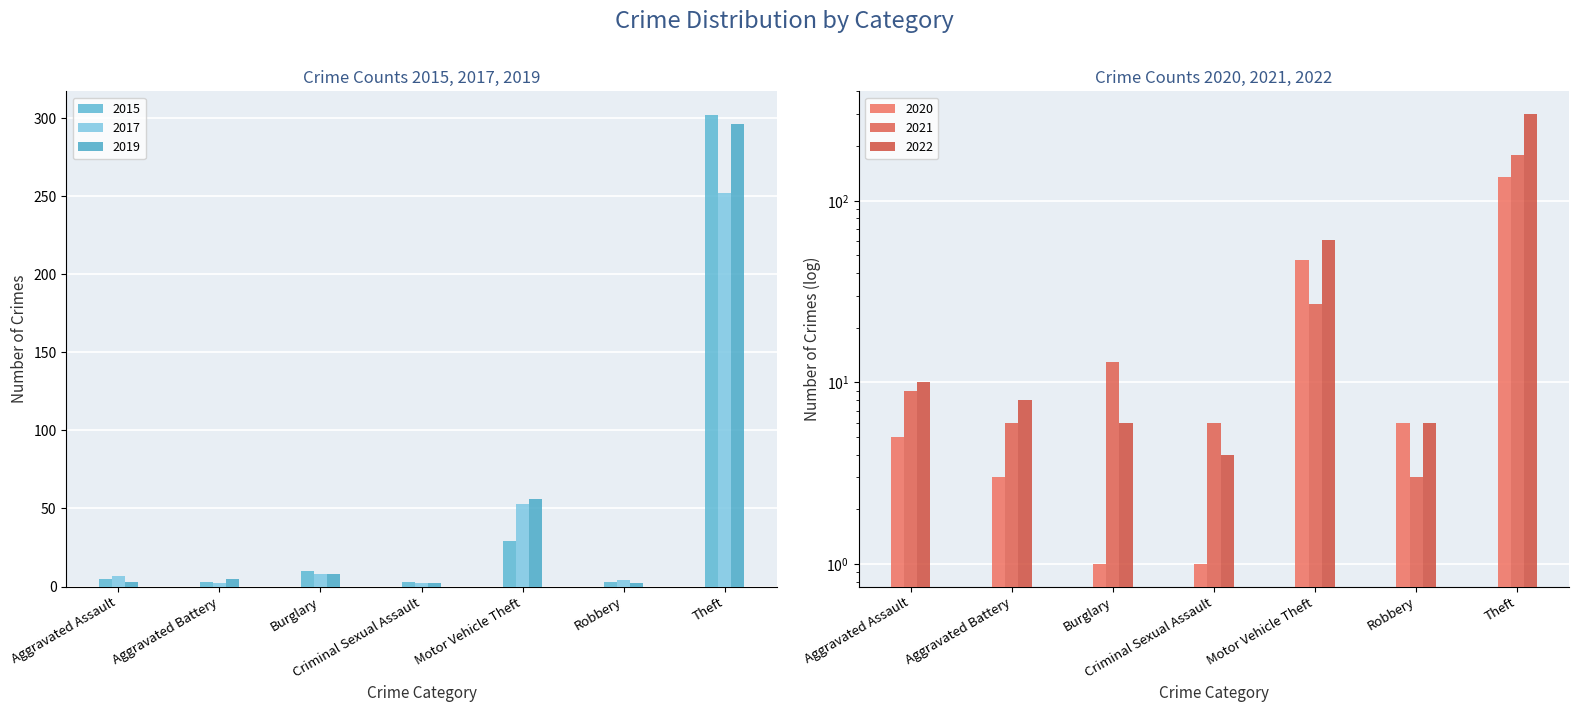

Which has a higher value, Robbery or Aggravated Battery?

Robbery